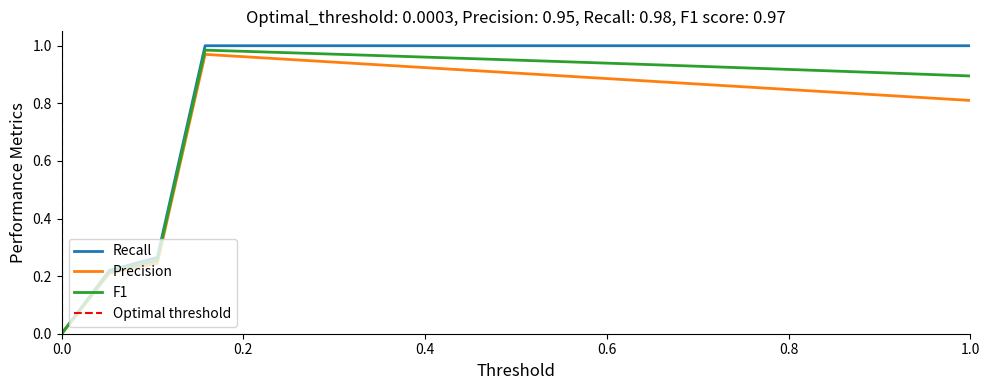

What is the difference between the maximum and minimum values?

1.0